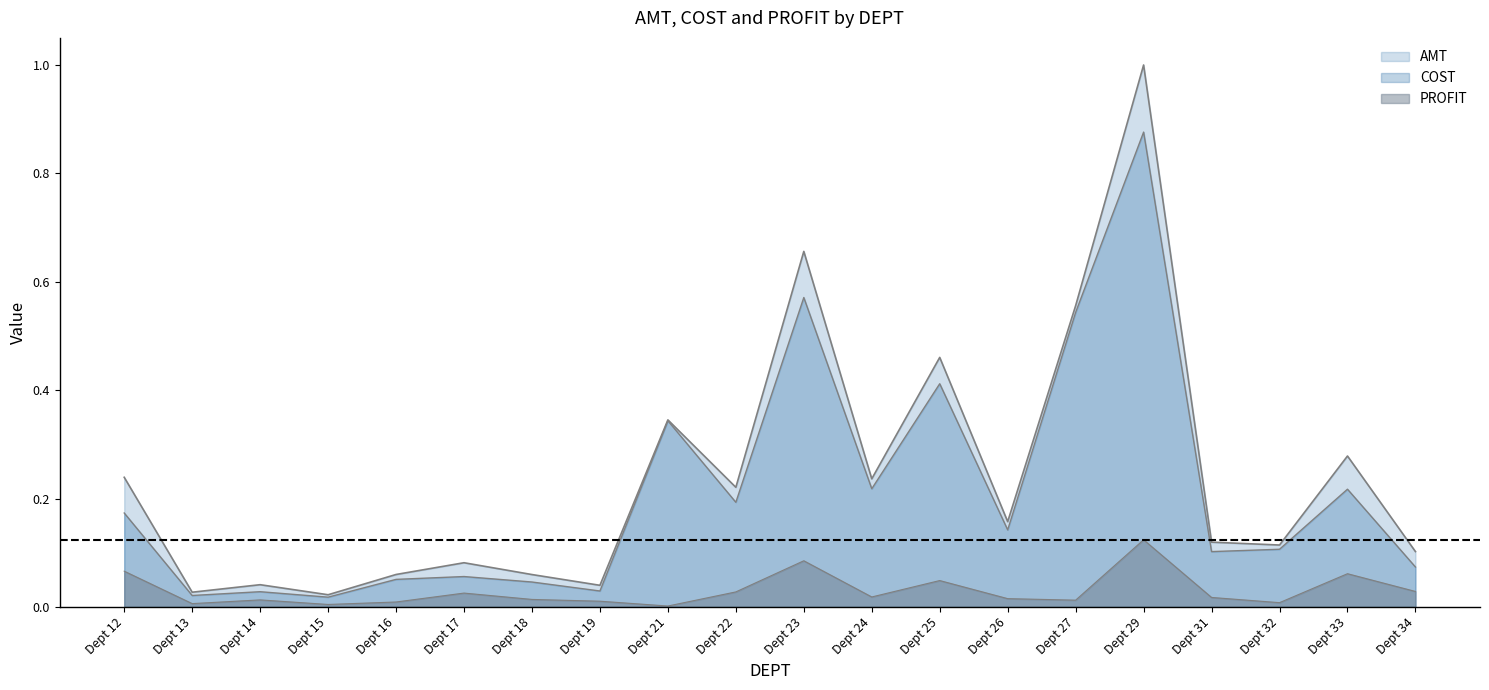

What is the maximum value shown in the chart?

1.0